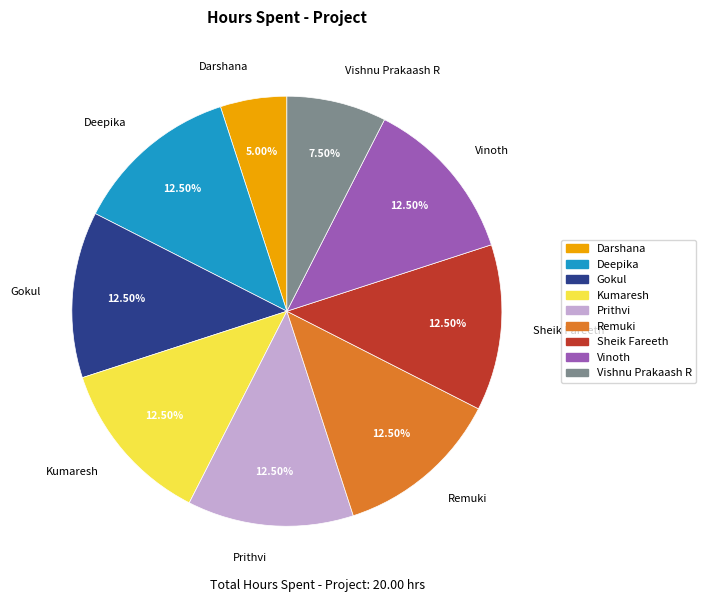

Count the number of slices in the pie.

9